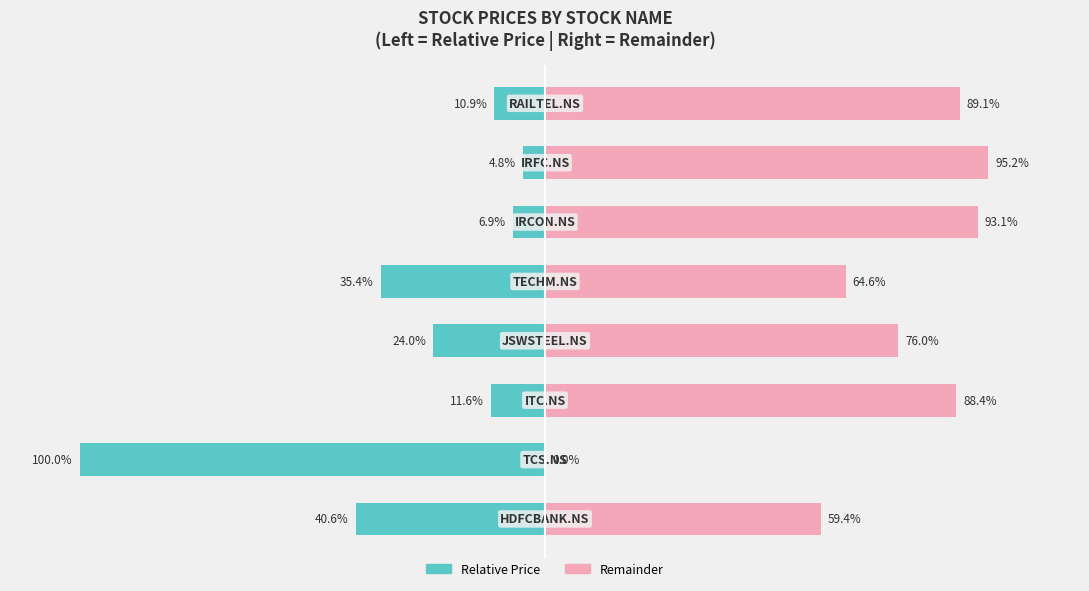

Which series has the largest total across all categories?

Remainder (scaled right)